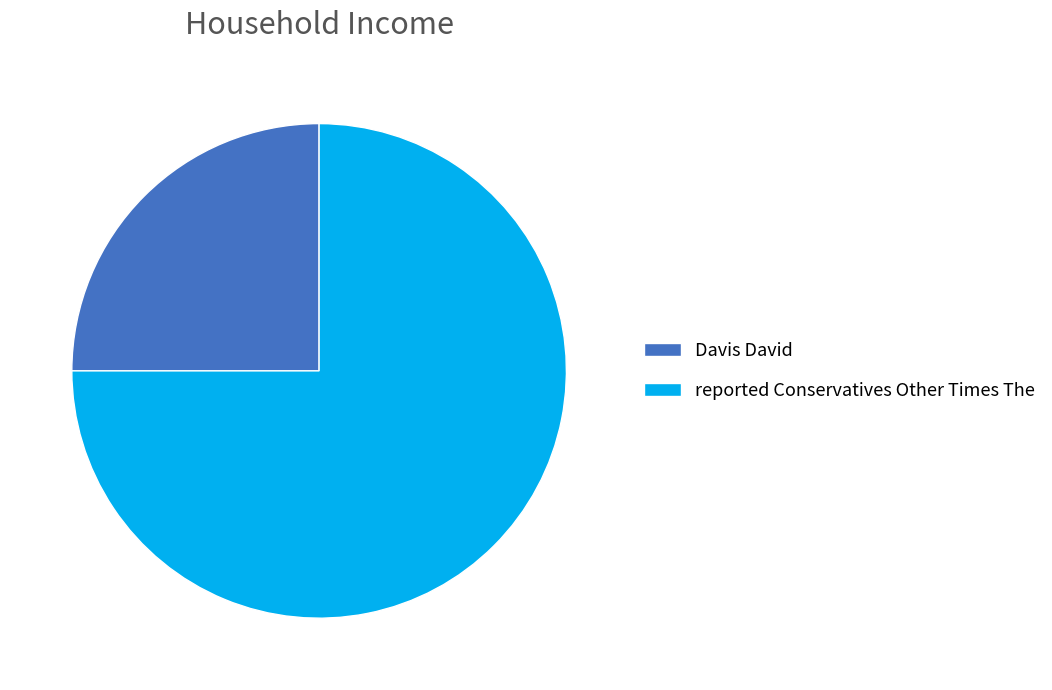

Is it true that reported Conservatives Other Times The is 68% of the pie?

False